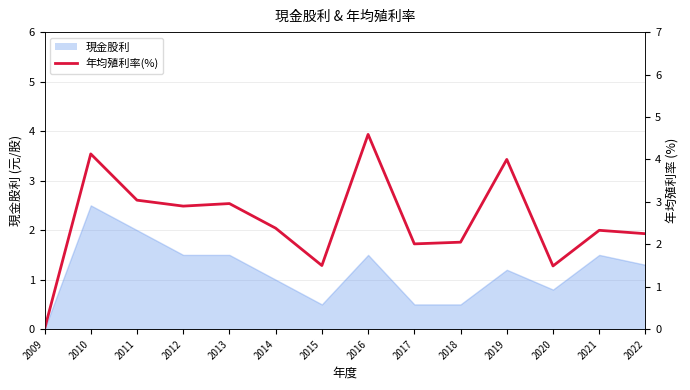

How many interior local peaks (higher than both neighbors) does the data have?

5